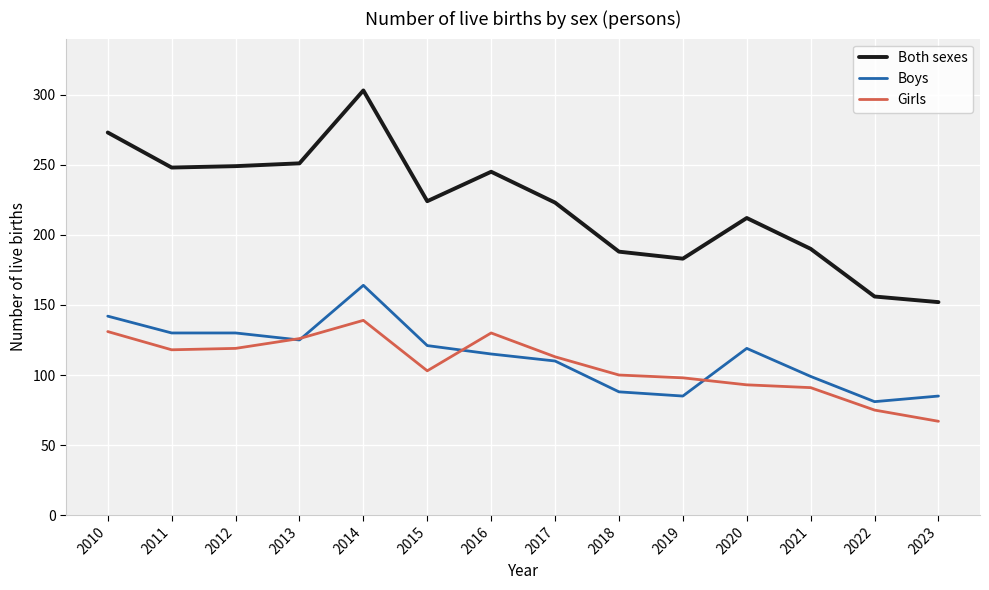

What is the sum of the Girls values at 2018 and 2012?

219